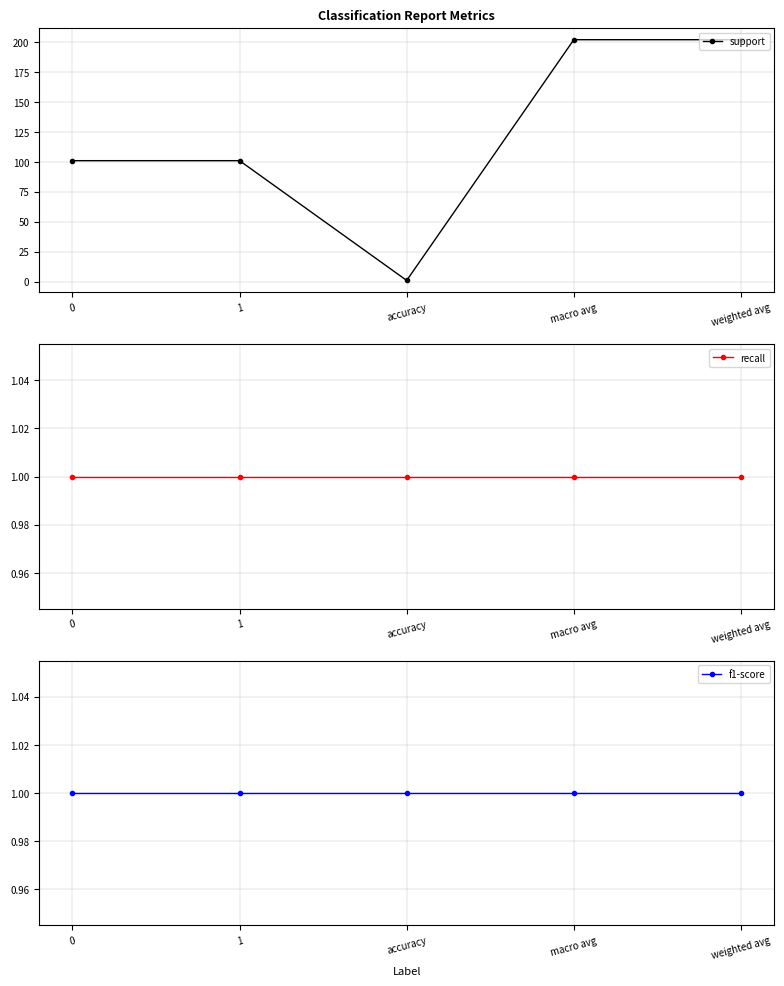

The value of f1-score at 0 is 1. True or false?

True